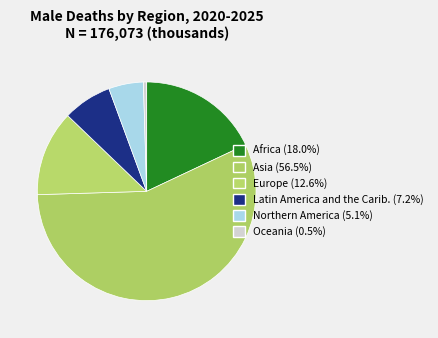

How many segments does this pie chart have?

6